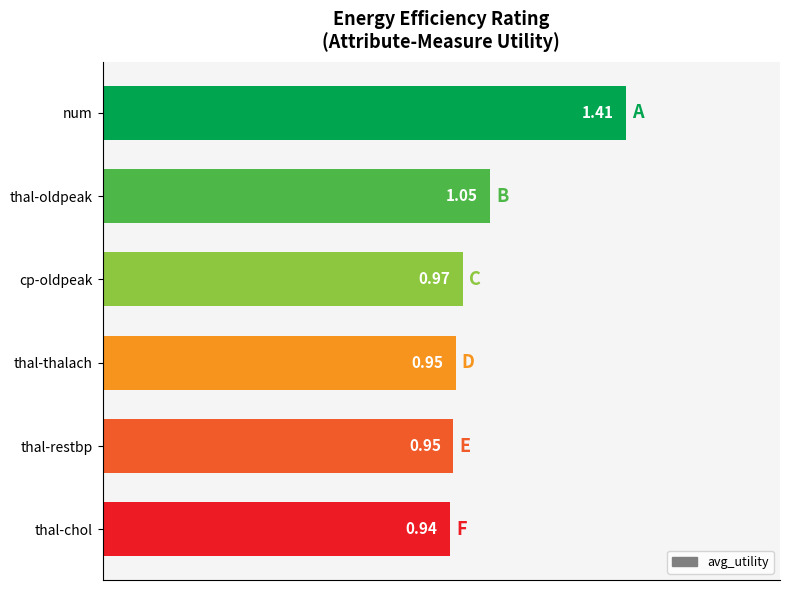

Are the bars horizontal?

Yes